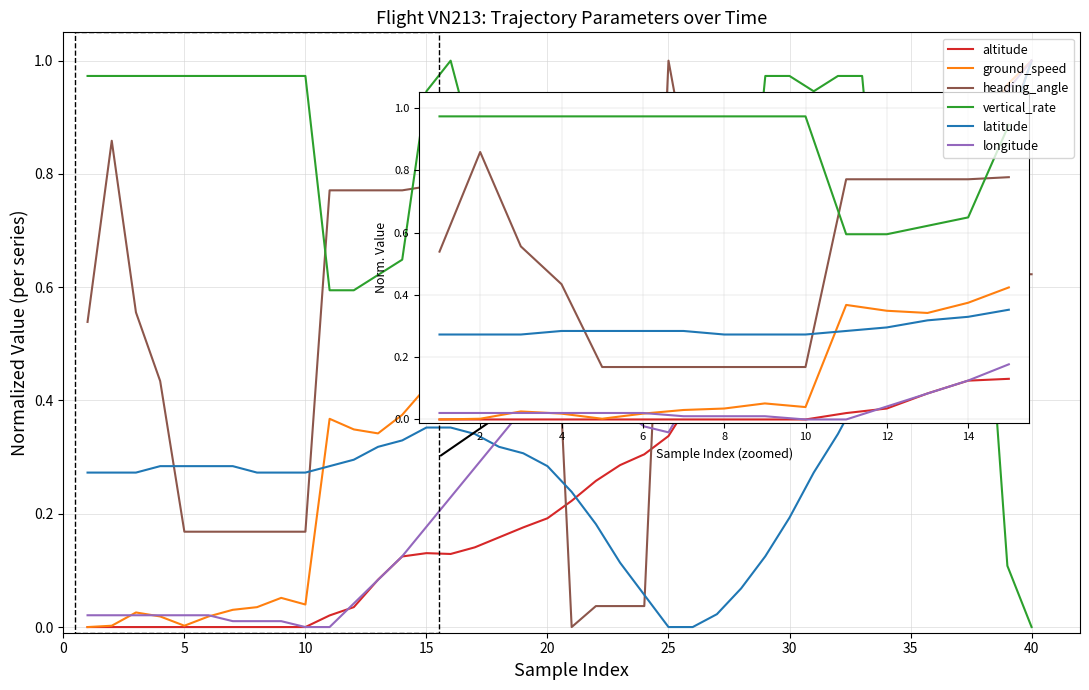

True or false: vertical_rate and longitude cross at least once.

True